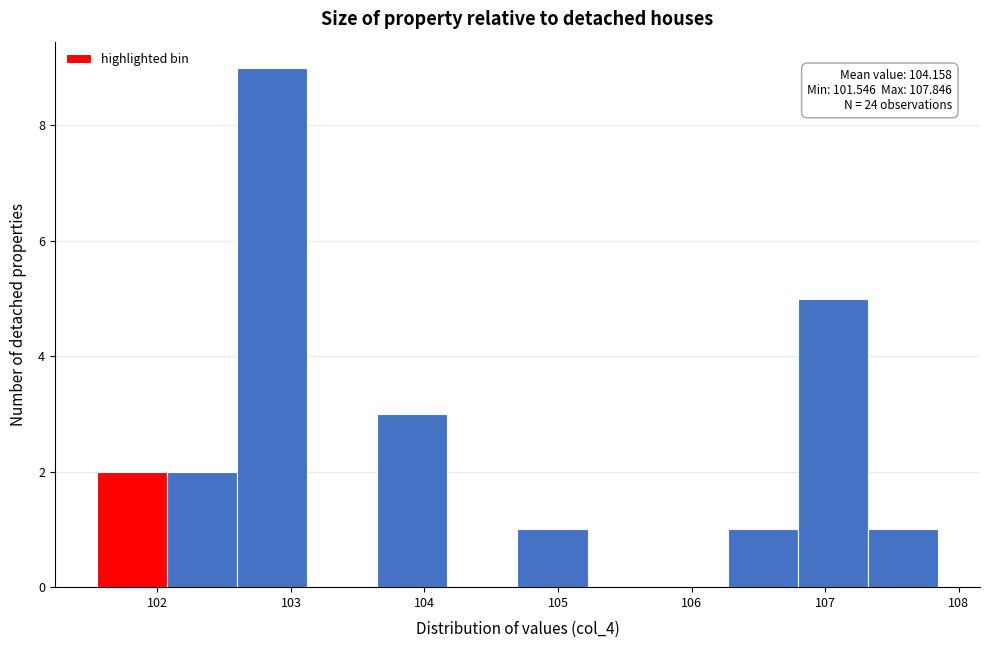

Which range on the x-axis has the tallest bar?

102.6 to 103.1